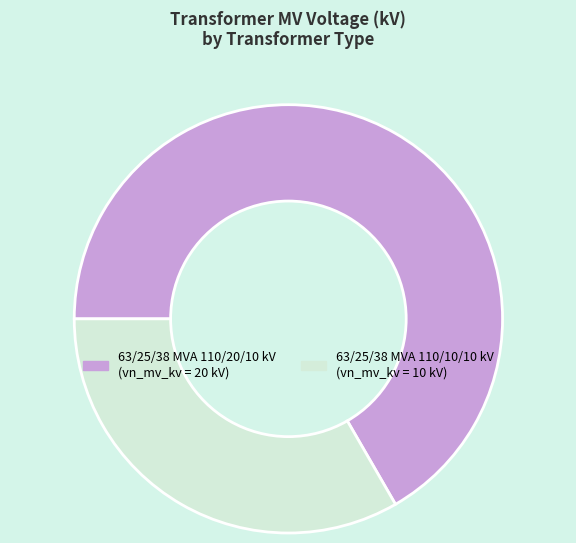

Count the number of slices in the pie.

2